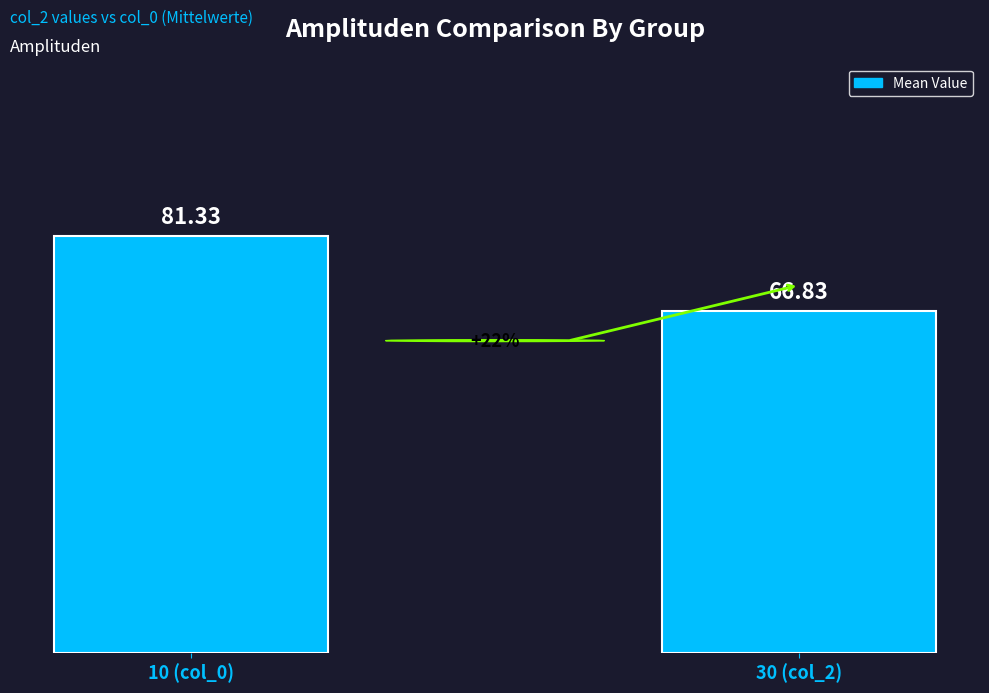

Which label corresponds to the smallest value in the chart?

30 (col_2)